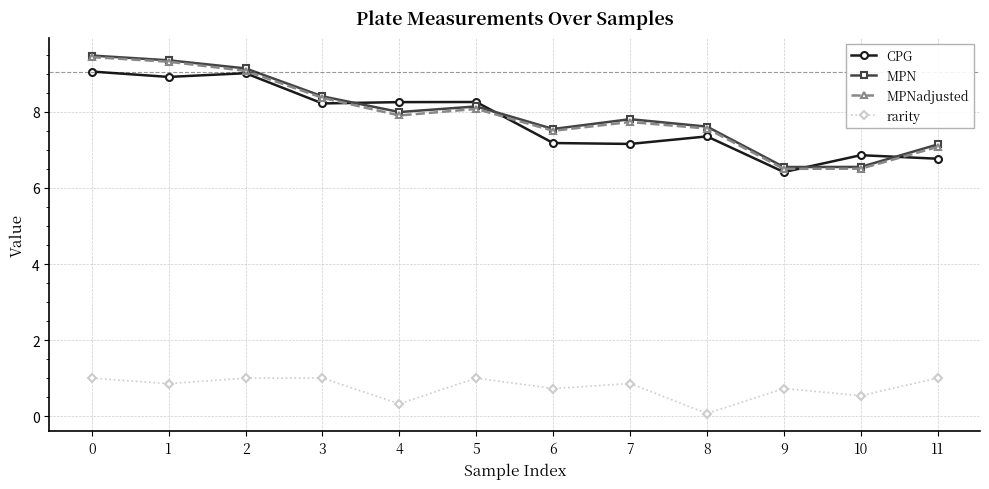

The value of MPNadjusted at 2 is 9.1. True or false?

True